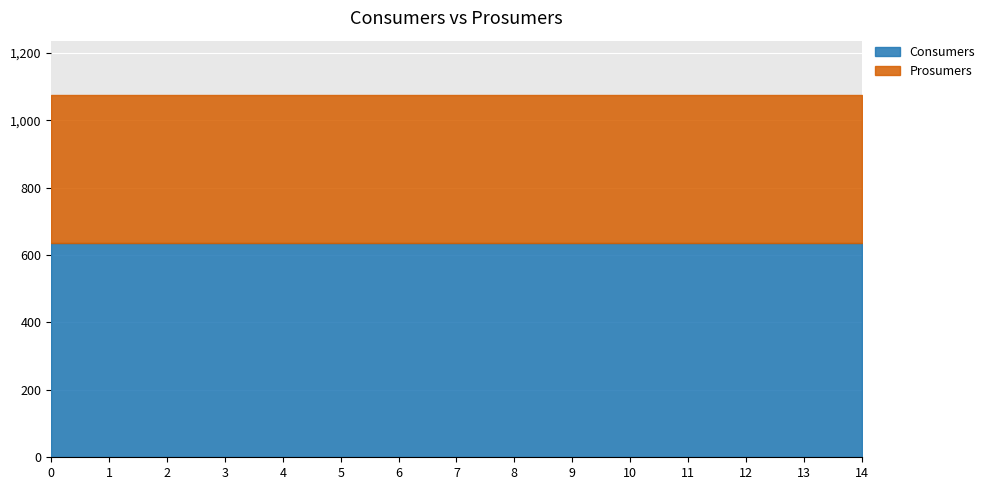

Reading left to right, list all the values displayed in this chart.

Consumers: 0=635	1=635	2=635	3=635	4=635	5=635	6=635	7=635	8=635	9=635	10=635	11=635	12=635	13=635	14=635
Prosumers: 0=440	1=440	2=440	3=440	4=440	5=440	6=440	7=440	8=440	9=440	10=440	11=440	12=440	13=440	14=440